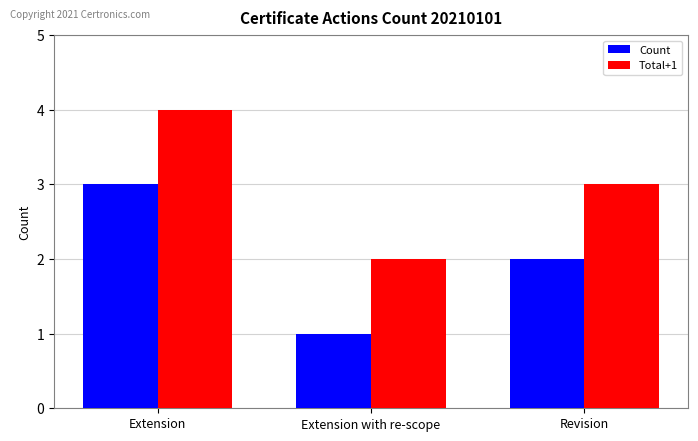

What are all the series names shown in the legend?

Count, Total+1